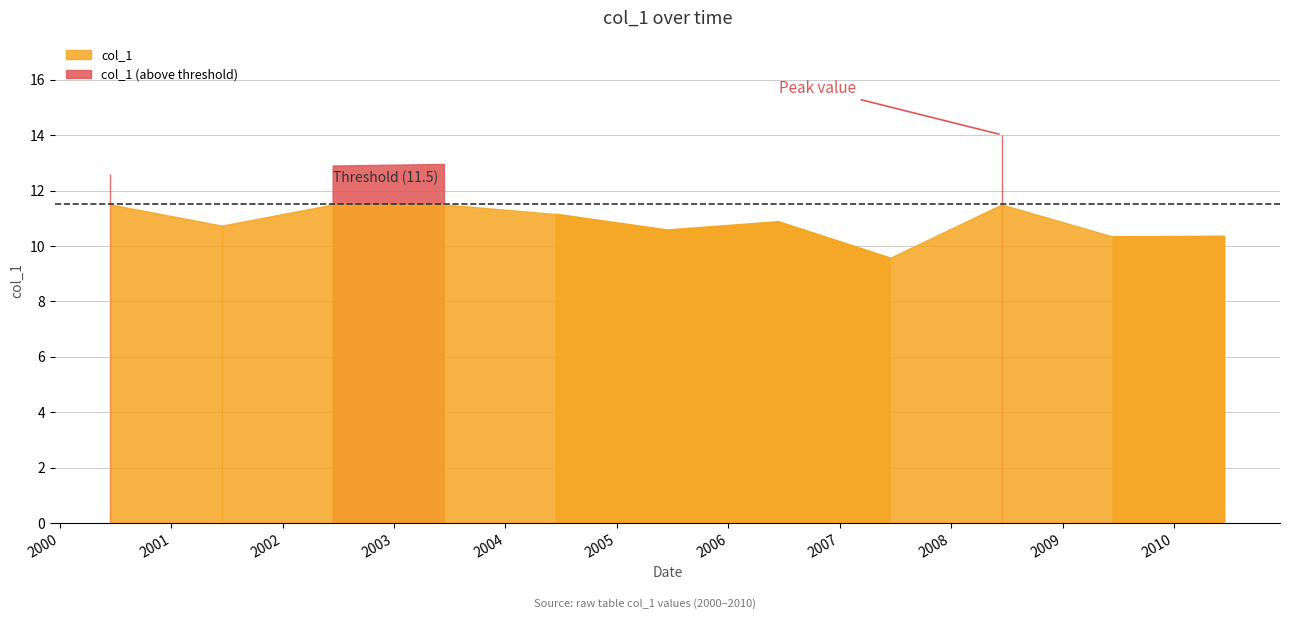

True or false: there are more than 1 points higher than both neighbors.

True